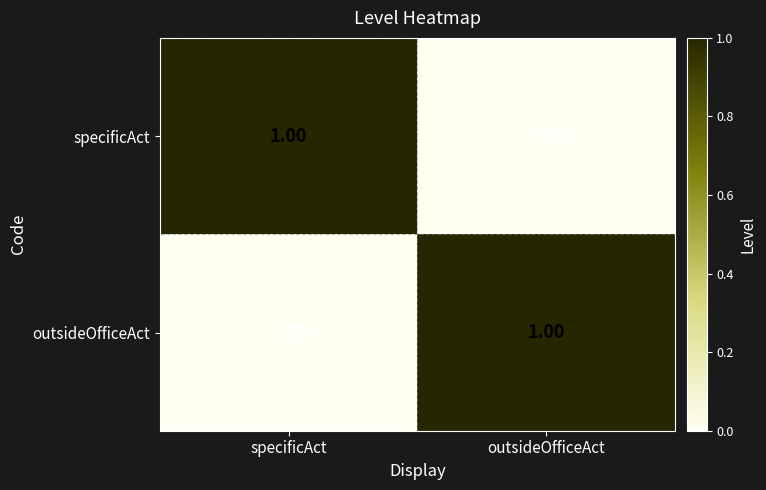

List the labels in order of outsideOfficeAct value, largest first.

outsideOfficeAct, specificAct